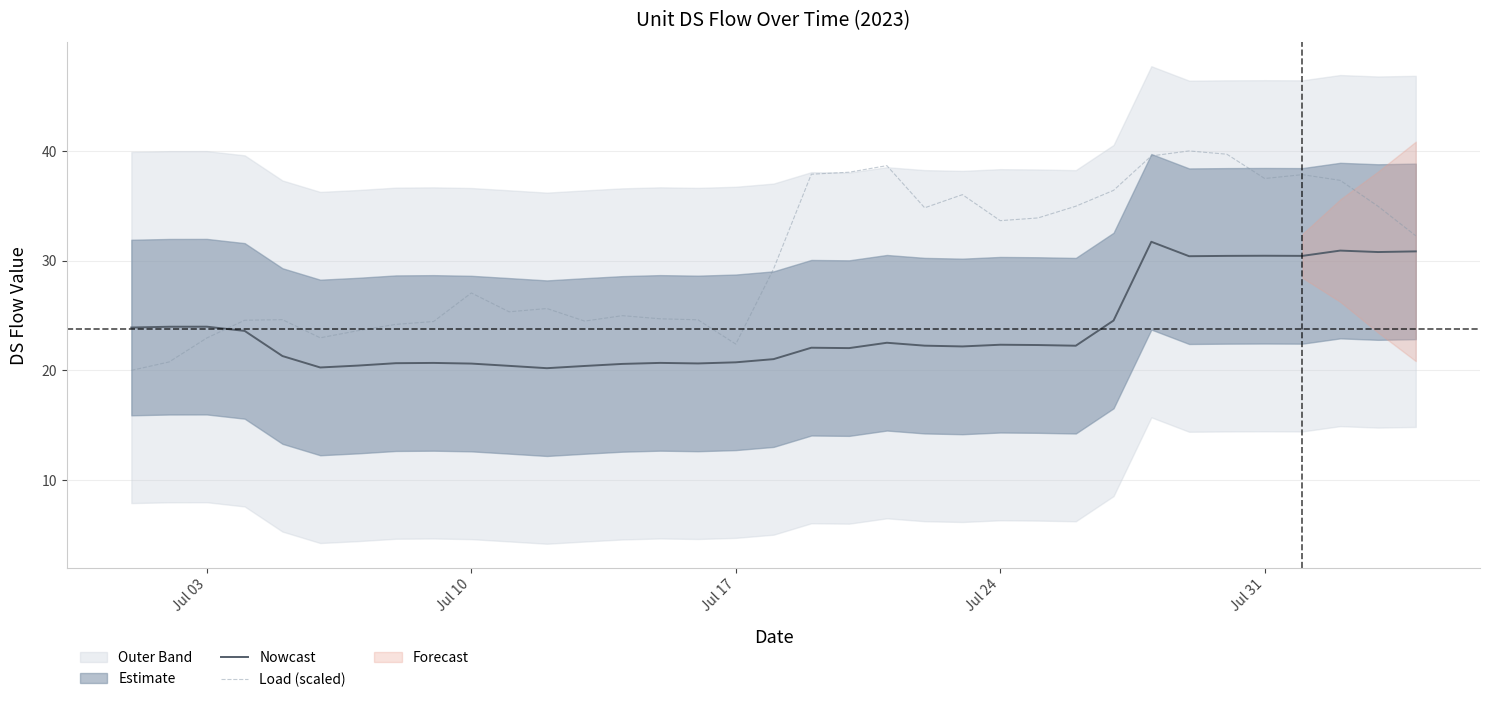

What is the lowest value of the Nowcast series?

20.2